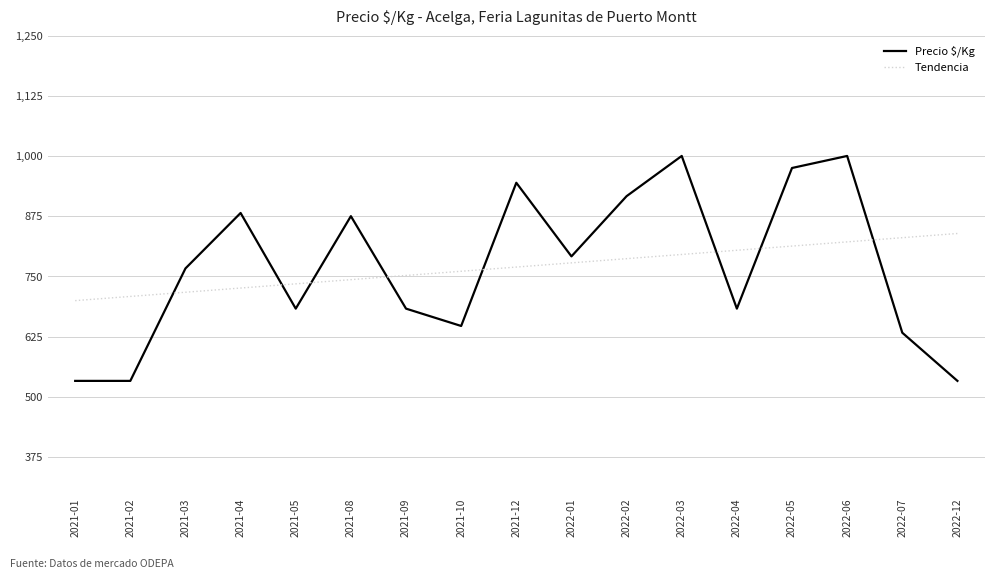

Where do Precio $/Kg and Tendencia first cross each other?

2021-02 and 2021-03